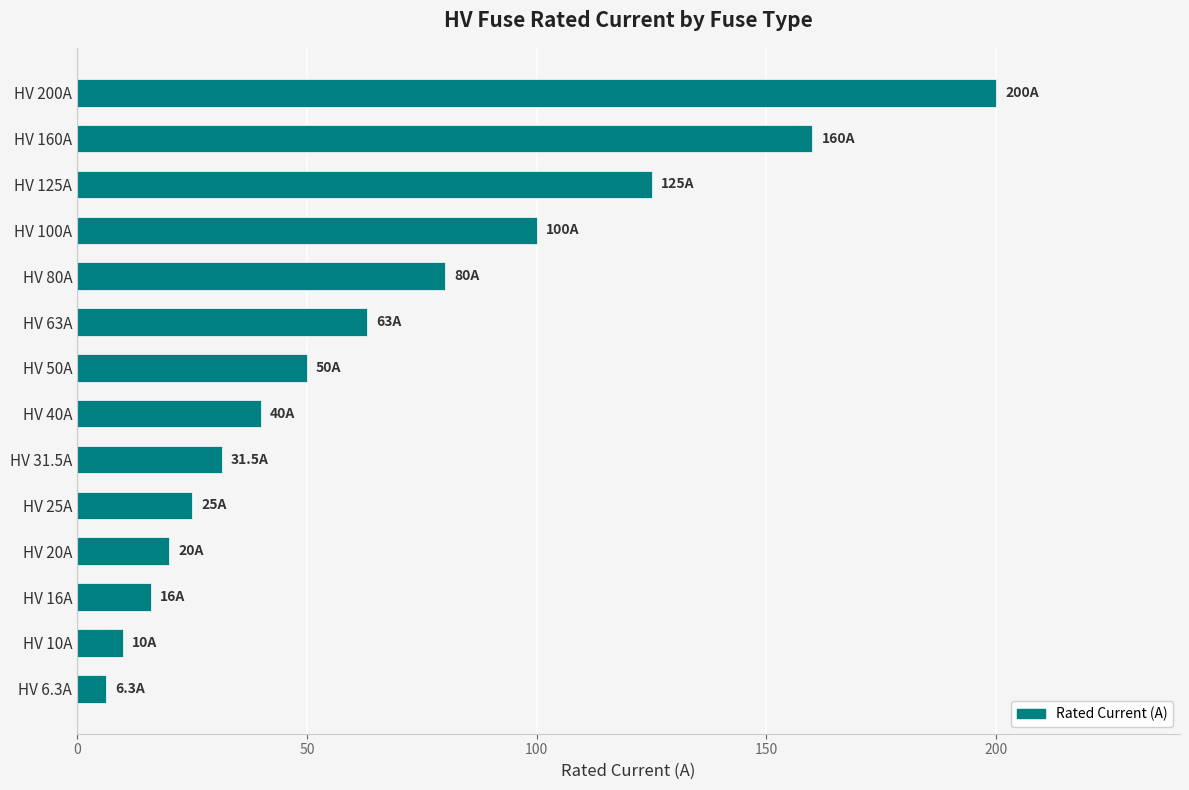

The value at HV 80A is 80.0. True or false?

True